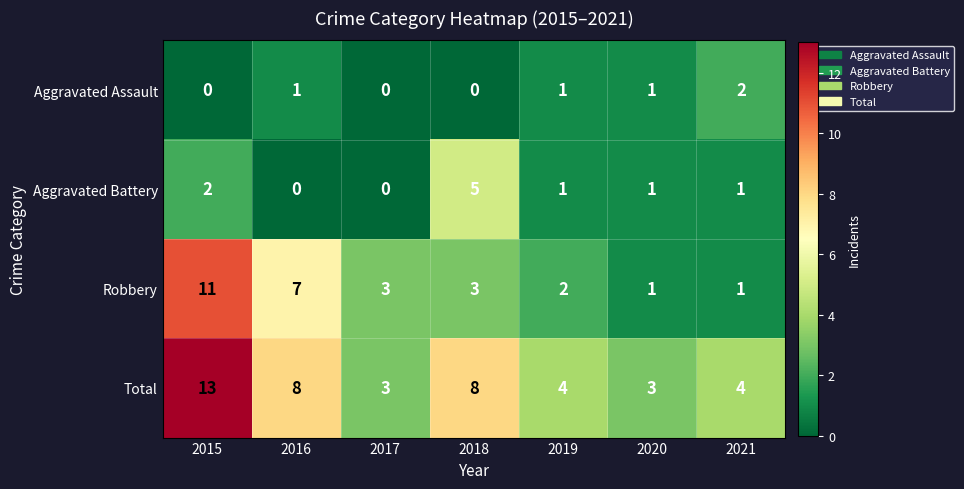

What is the sum of all Robbery values?

28